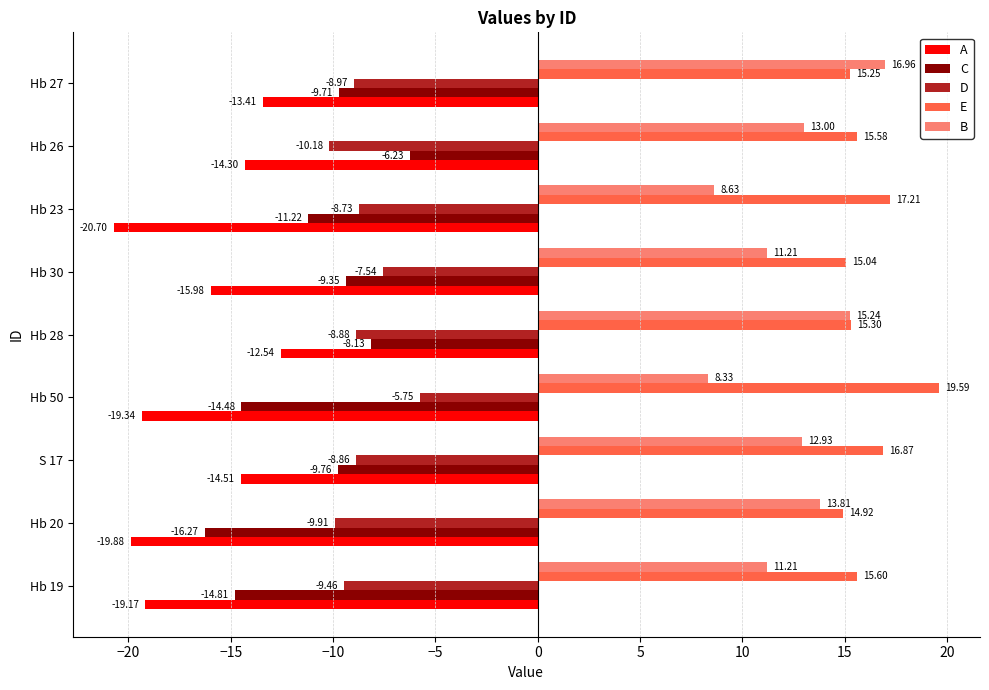

What is the lowest value of the A series?

-20.7